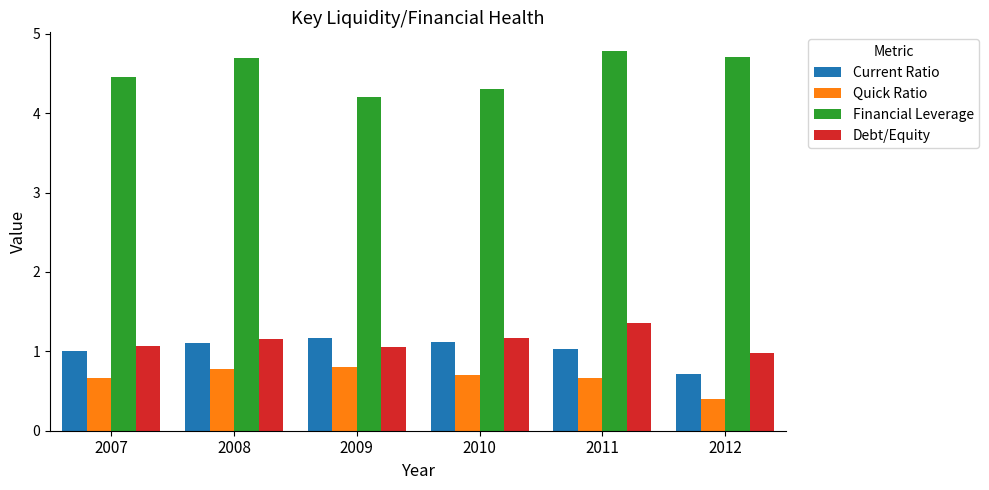

True or false: Current Ratio has a value of 0.2 at 2008.

False